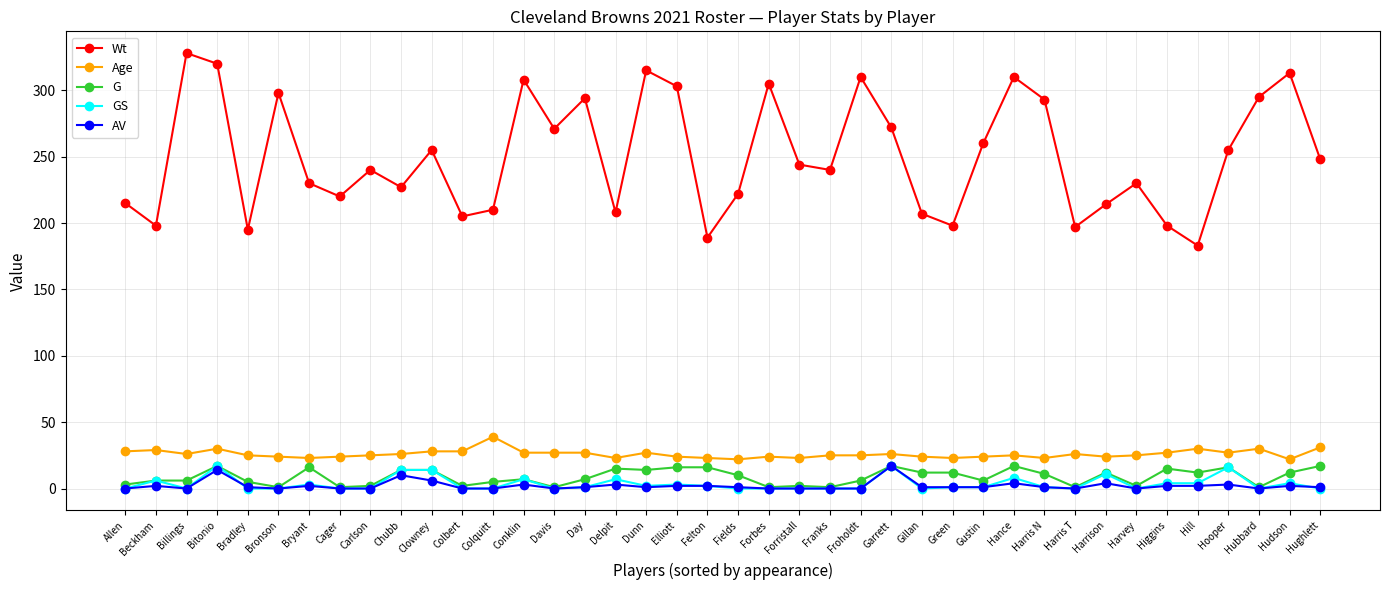

What is the maximum value for Age?

39